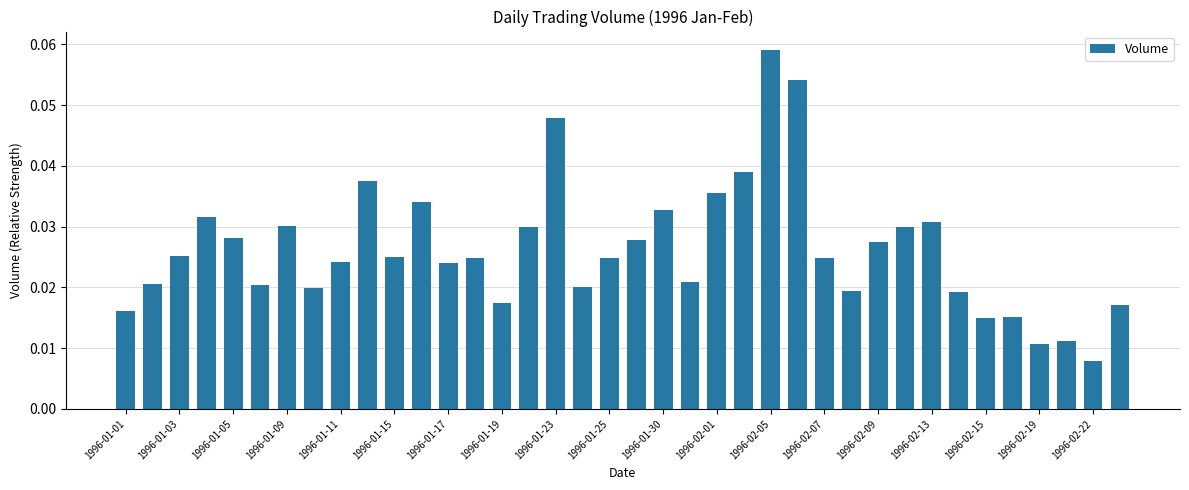

What is the sum of all values?

1.0